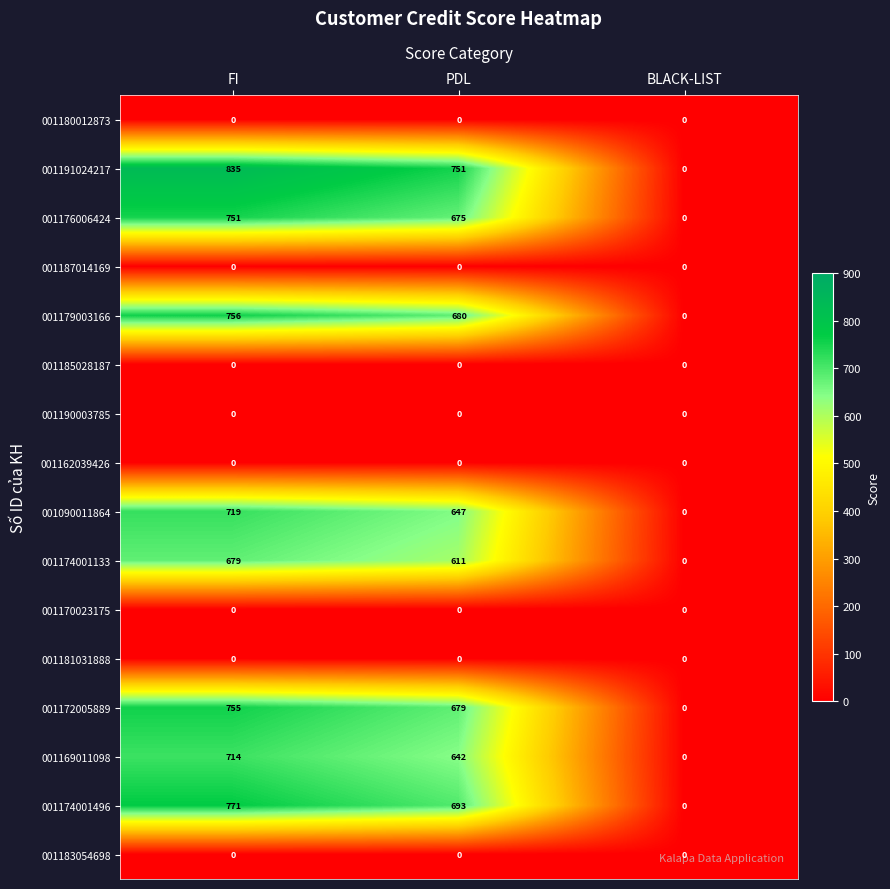

What is the total value across all series at PDL?

5378